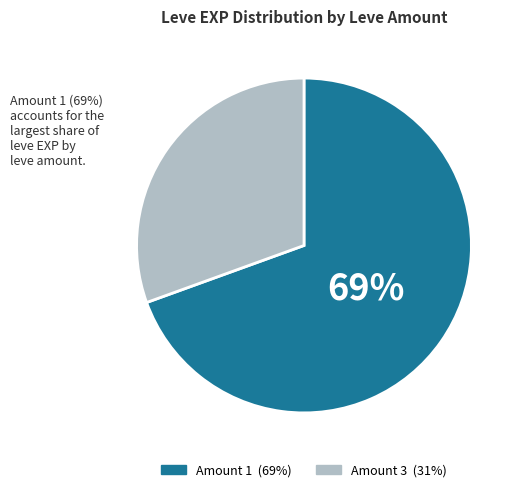

How many segments does this pie chart have?

2